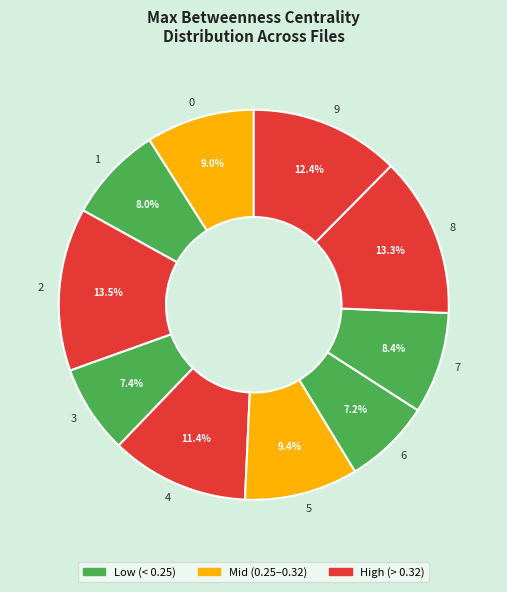

Which has a higher value, 9 or 6?

9